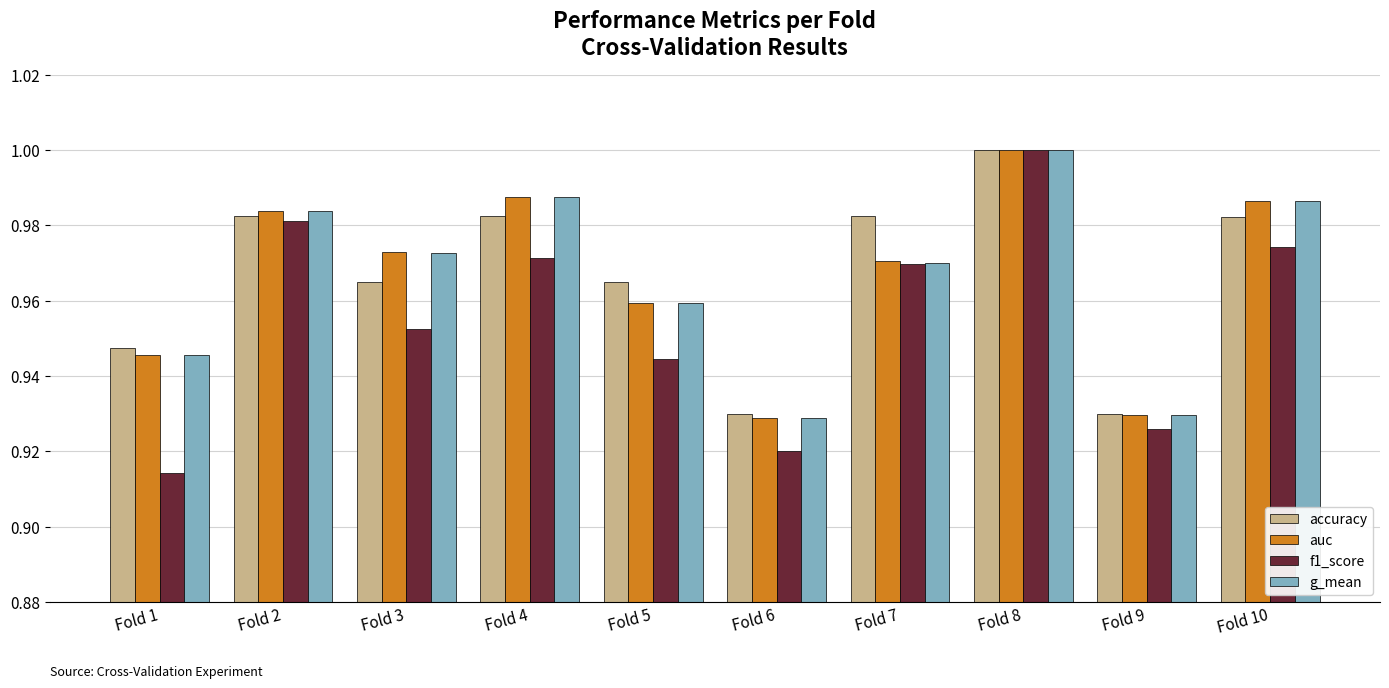

Is it true that g_mean equals 1.4 at Fold 3?

False